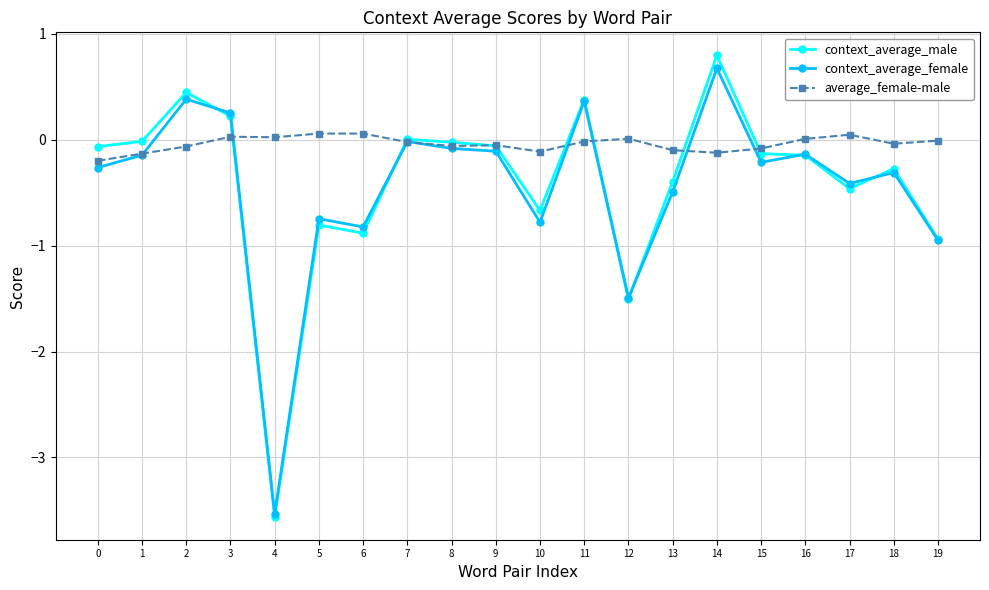

What is the lowest value of the context_average_male series?

-3.6